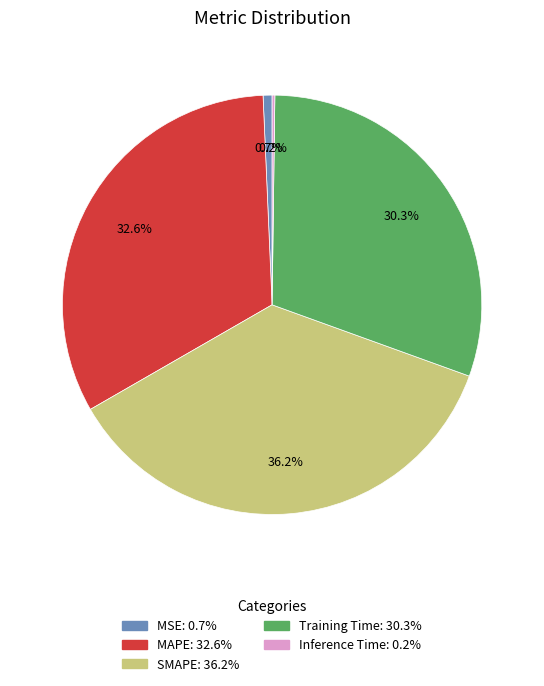

To the nearest percent, what portion does MSE represent?

1%